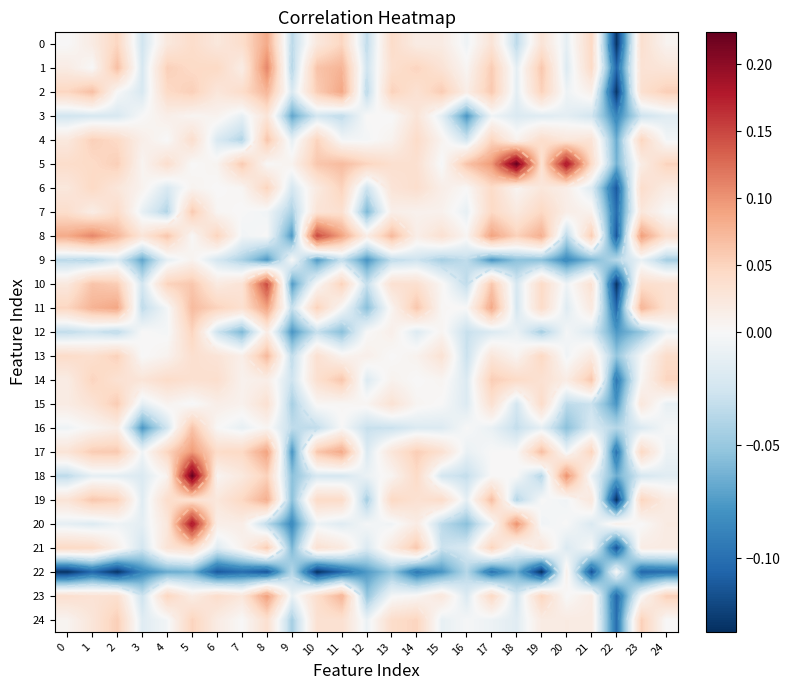

What is the lowest value of the 21 series?

-0.1